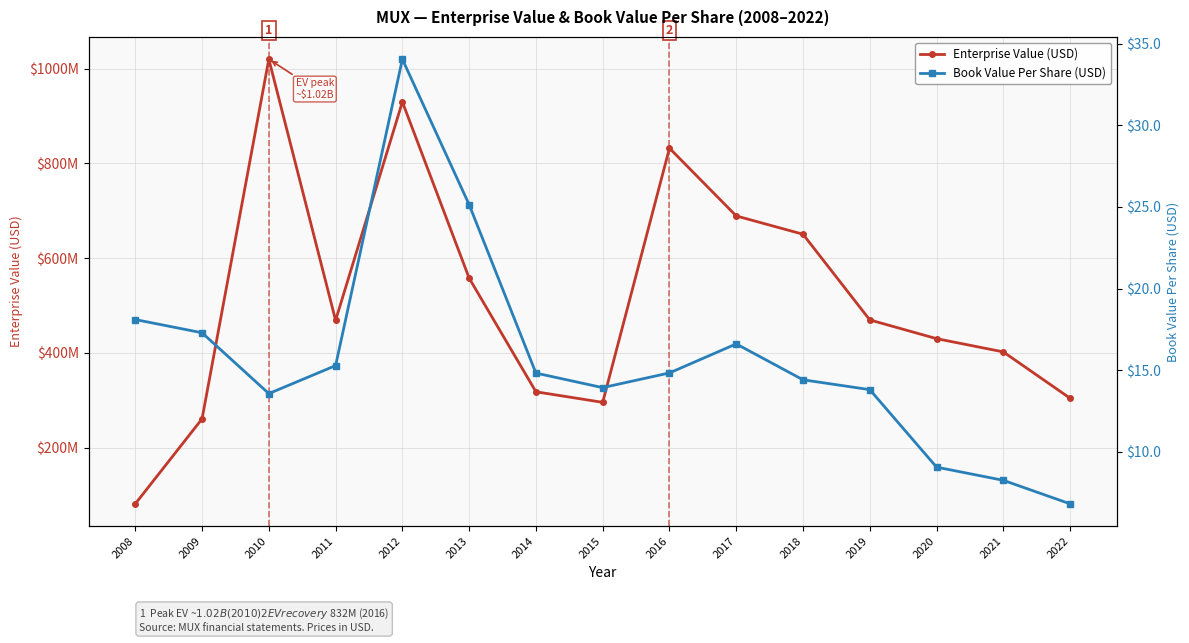

List the series in order of their peak value, highest first.

Enterprise Value (USD), Book Value Per Share (USD)